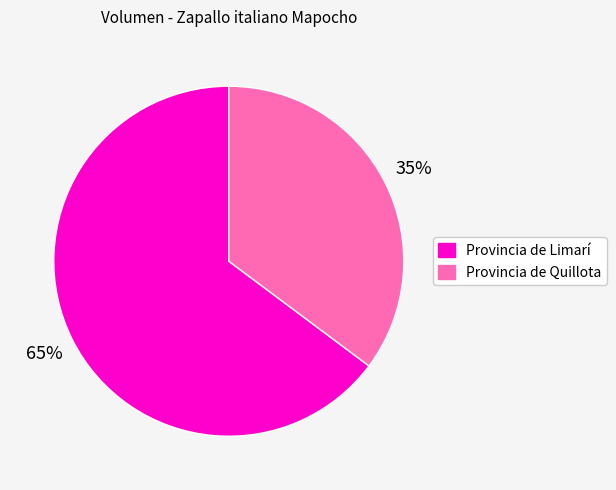

Count the number of slices in the pie.

2